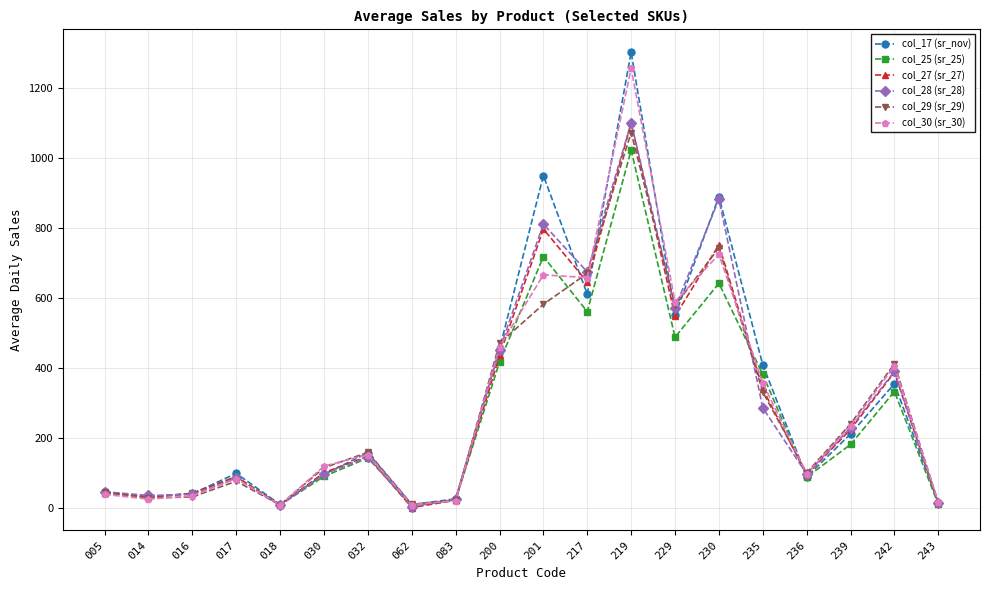

What is the value of the col_17 (sr_nov) point at the 5th from the left?

9.7